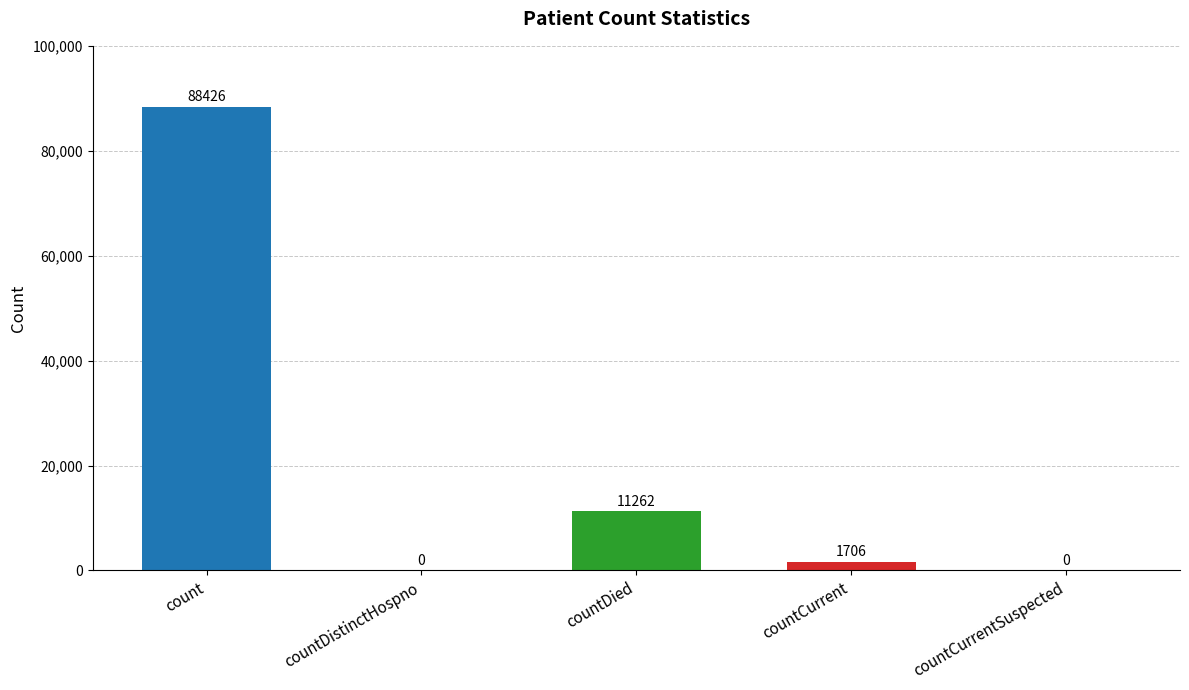

Reading left to right, what are all the values shown in this chart?

count=88426	countDistinctHospno=0	countDied=11262	countCurrent=1706	countCurrentSuspected=0